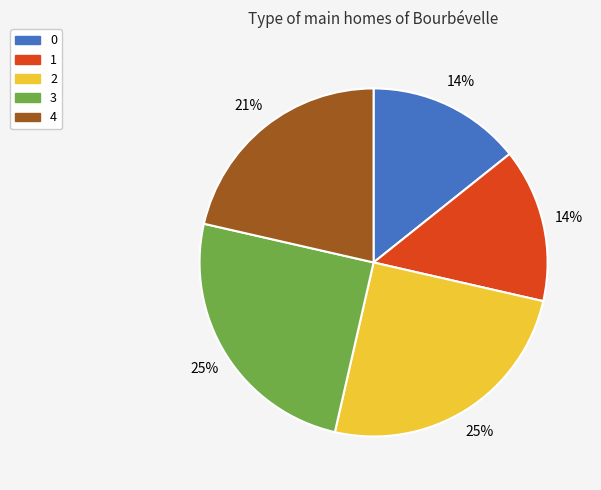

To the nearest percent, what is the average slice percentage?

20%